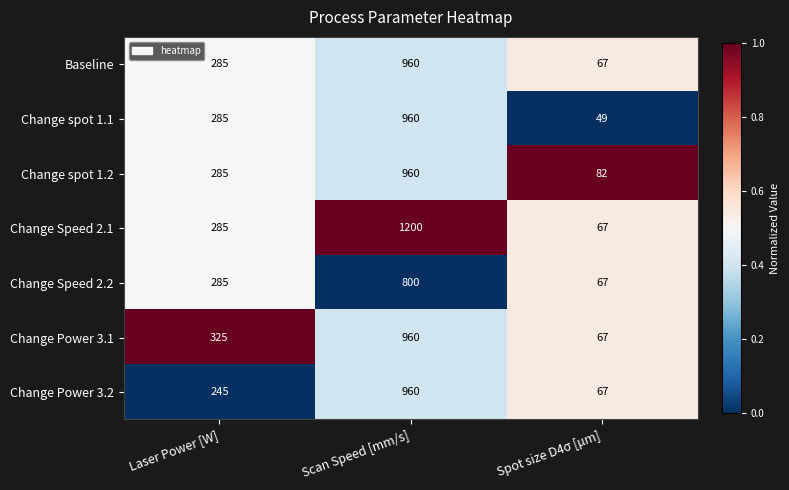

The Change Power 3.1 series shows 440 at Laser Power [W]. True or false?

False